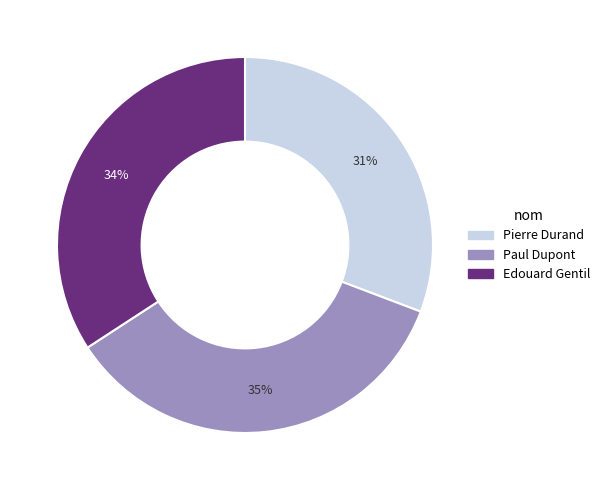

Rank the categories by value from highest to lowest.

Paul Dupont, Edouard Gentil, Pierre Durand